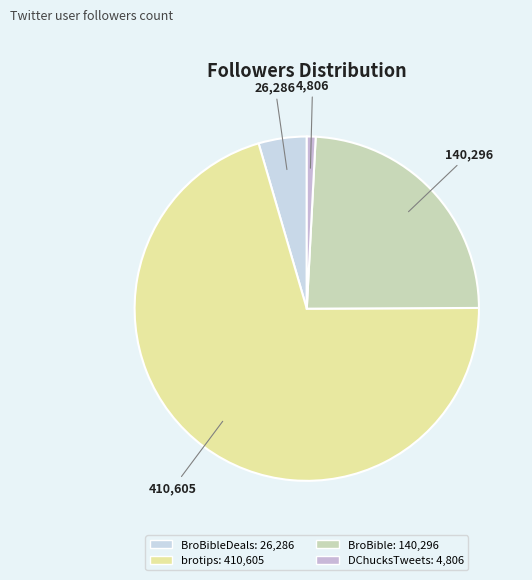

Rank the categories by value from highest to lowest.

brotips, BroBible, BroBibleDeals, DChucksTweets